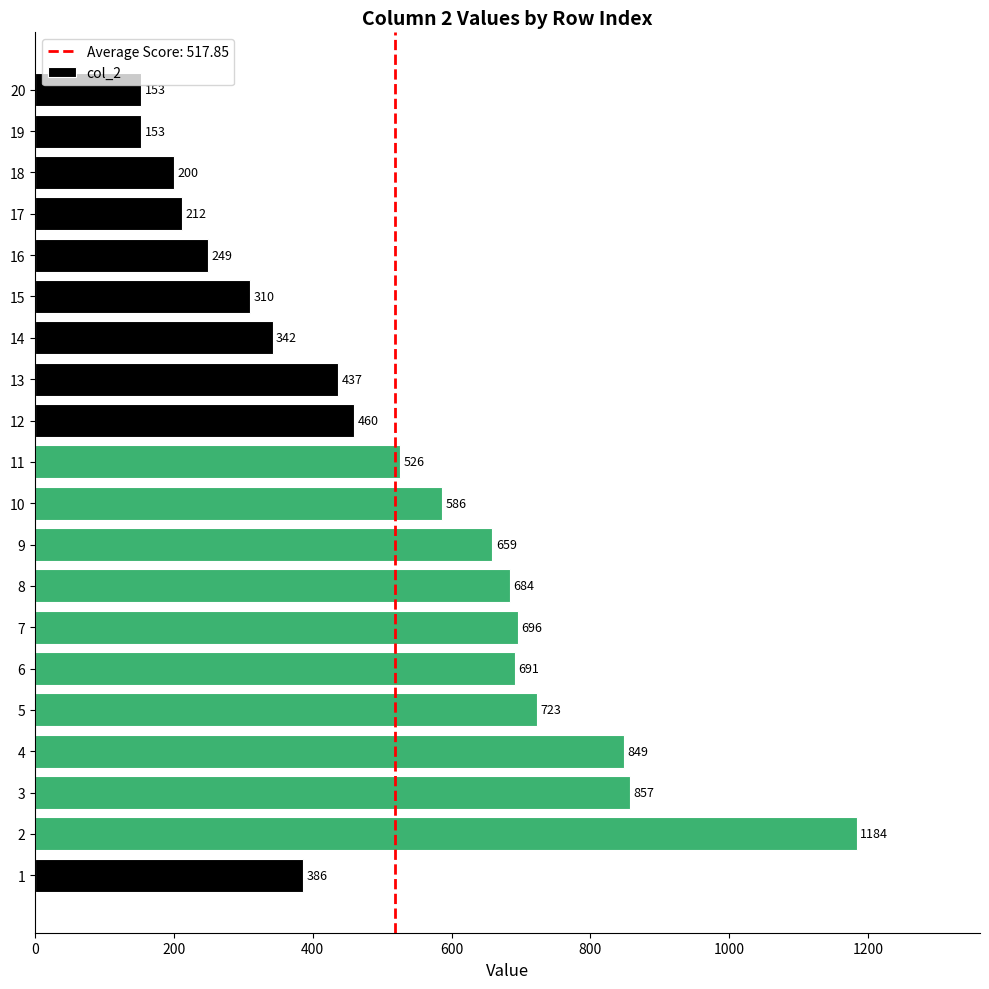

How many values are below 526?

10